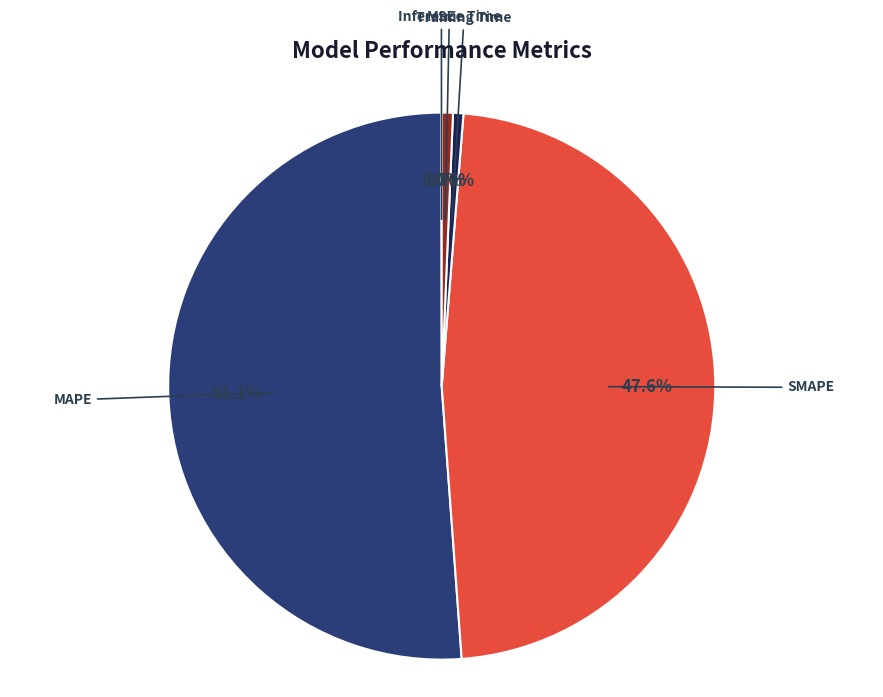

What is the largest slice in the pie chart?

MAPE